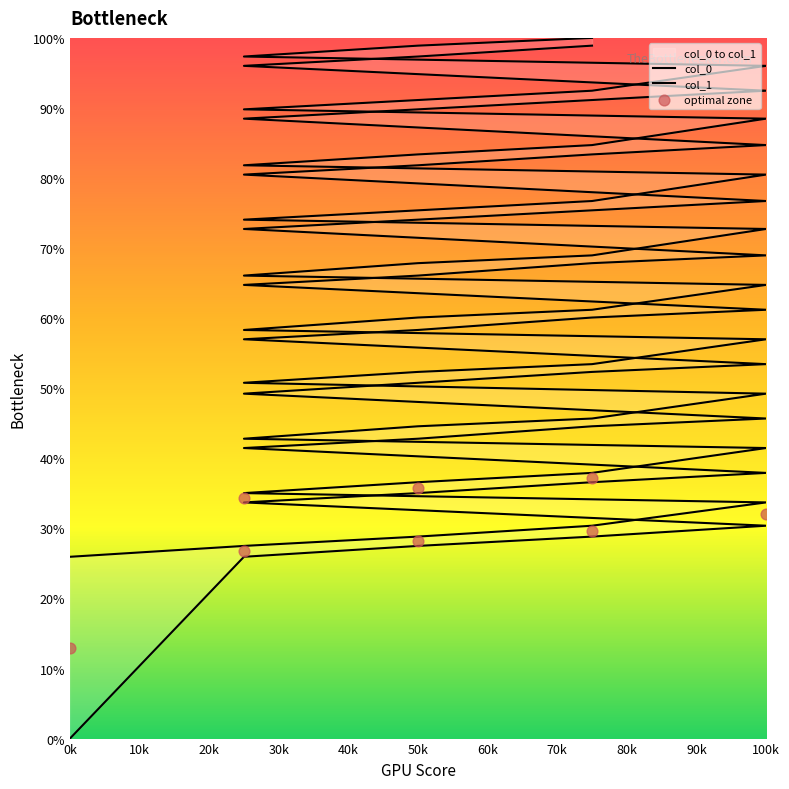

Which series has the widest spread of Y values?

col_0